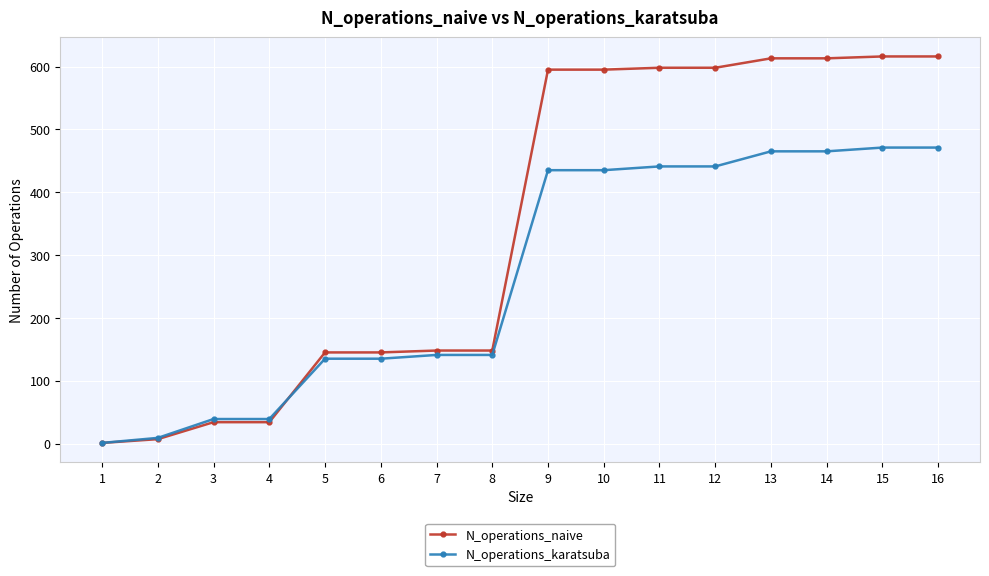

How many lines are shown in the chart?

2